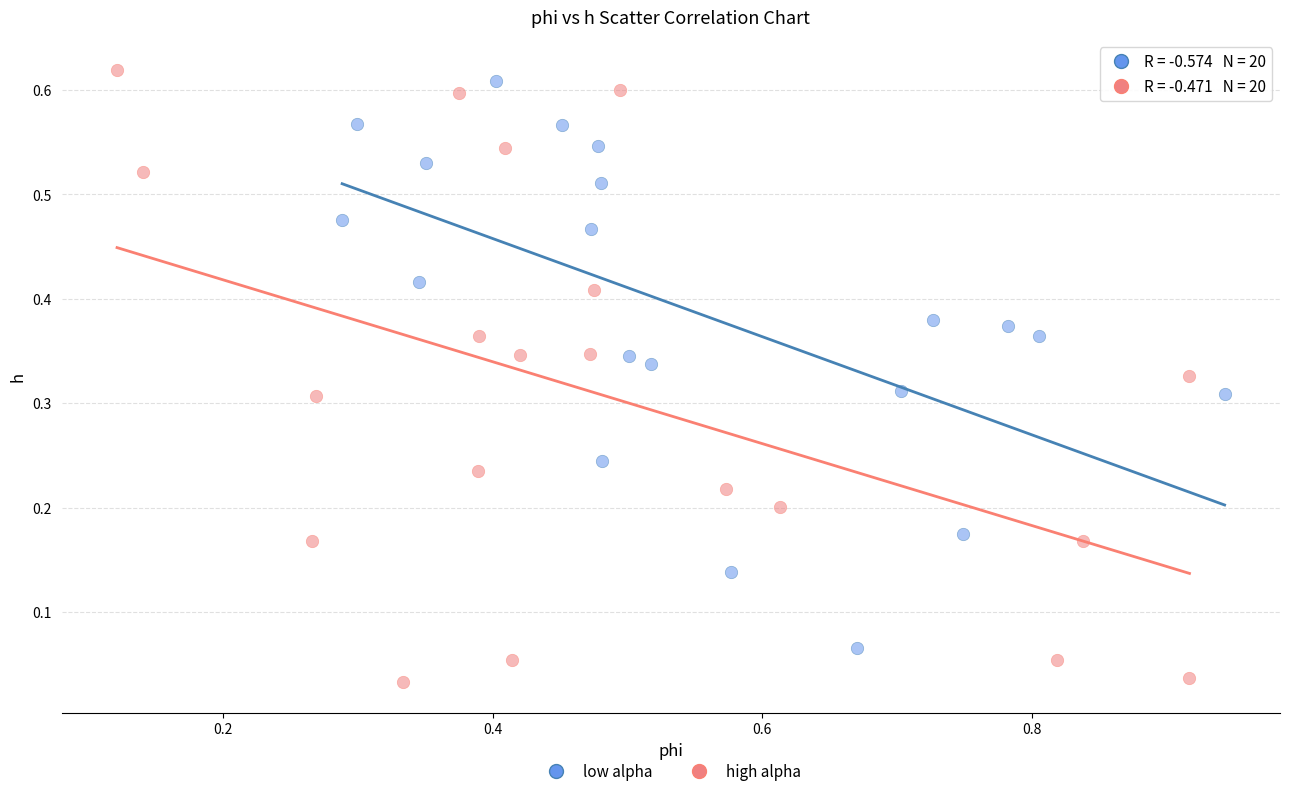

Which series reaches the minimum Y coordinate?

high alpha